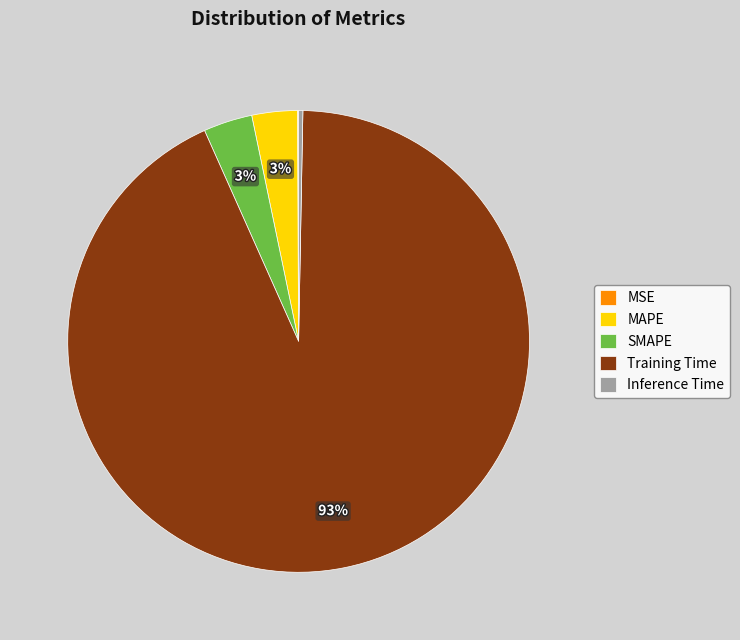

Which category has the biggest portion of the pie?

Training Time